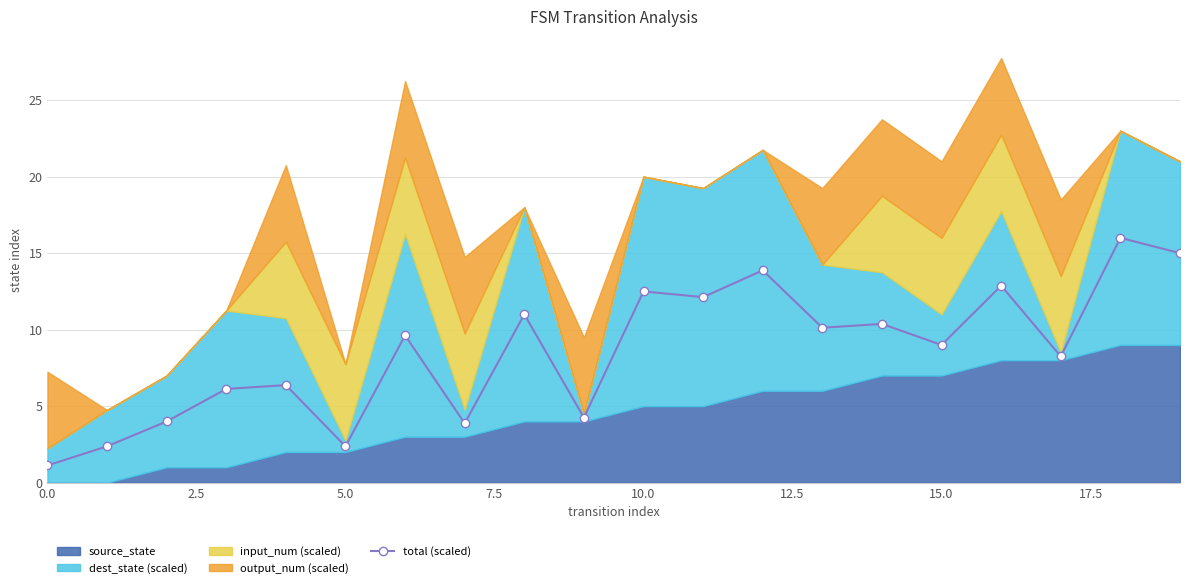

What is the average value?

8.6